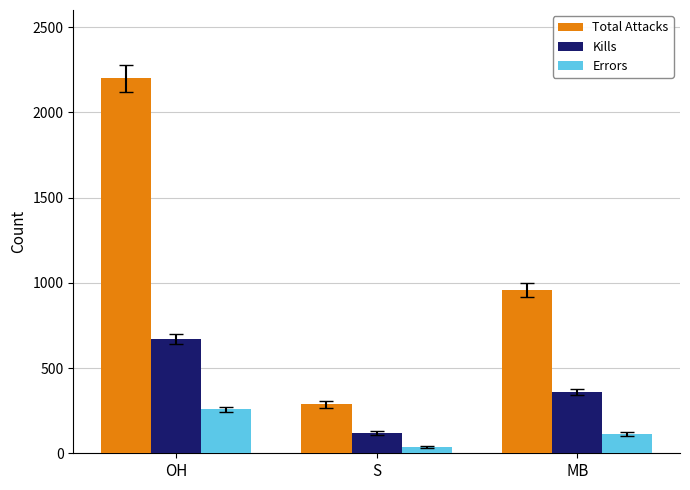

What is the label of the 2nd bar from the left?

S